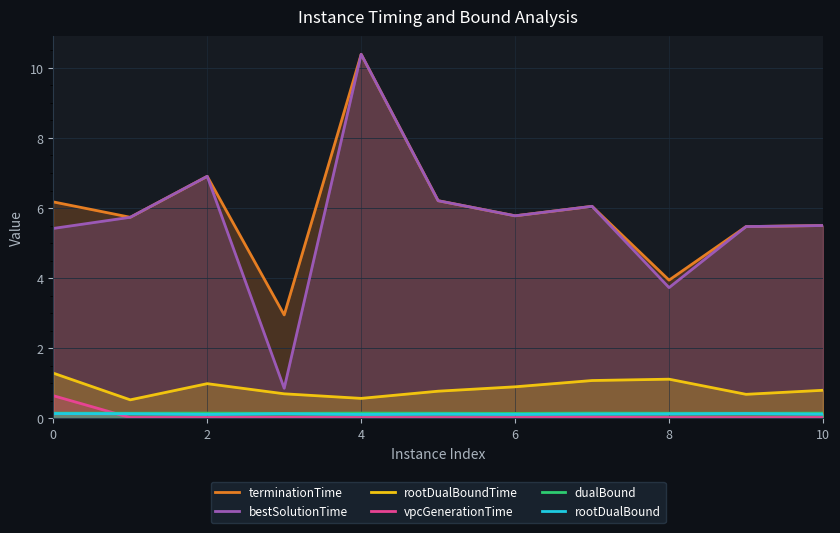

What is the average value of the rootDualBoundTime series?

0.9